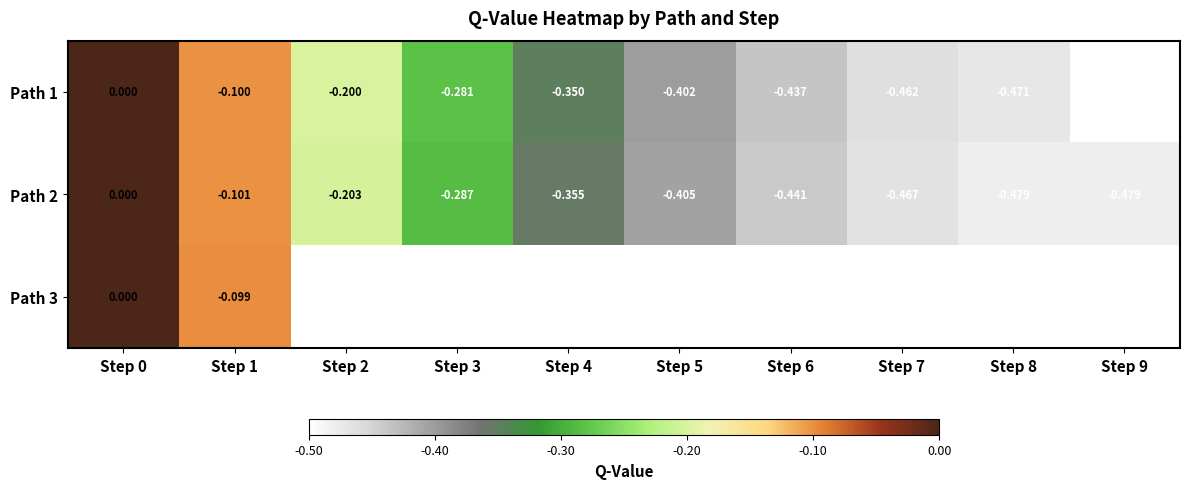

Is the value of Path 2 at Step 8 greater than the value of Path 1 at Step 1?

No